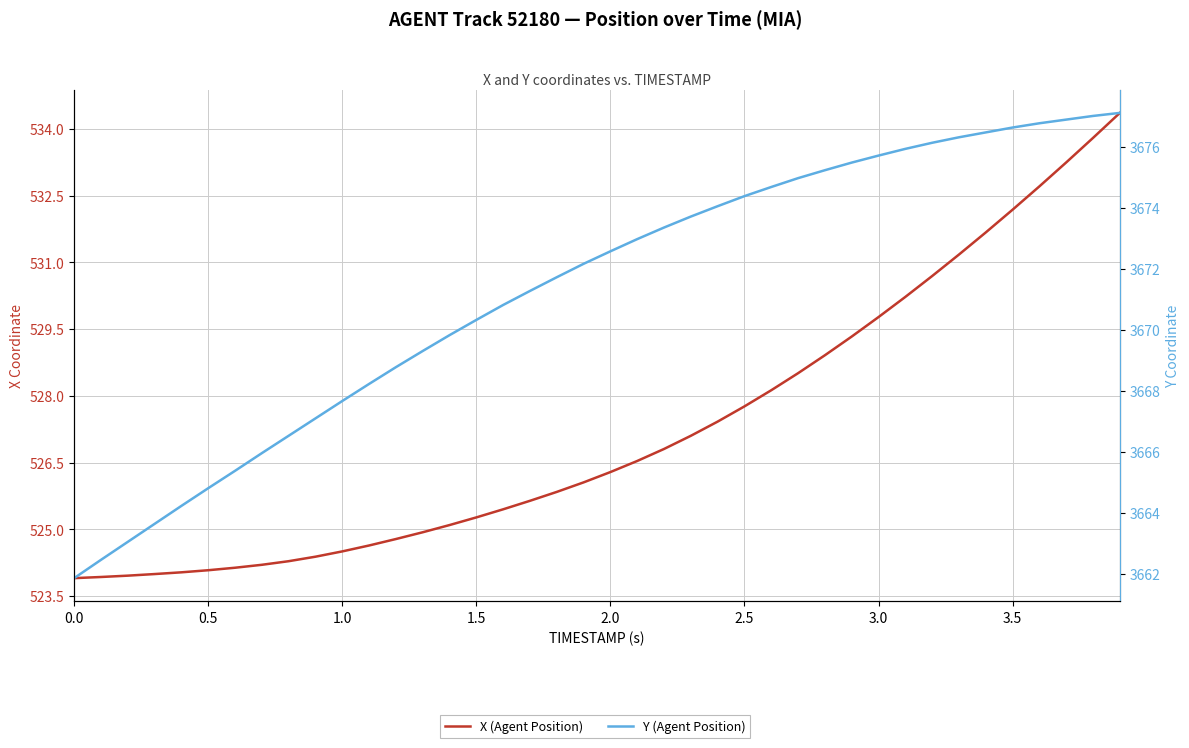

At 1.0, list the series in order from largest to smallest.

Y (Agent Position), X (Agent Position)